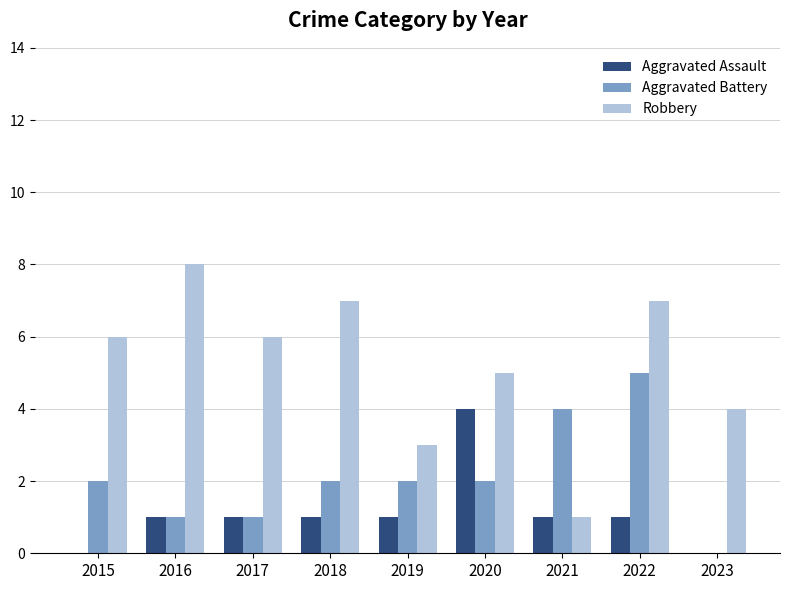

Reading left to right, transcribe all the data shown in this chart.

Aggravated Assault: 2015=0	2016=1	2017=1	2018=1	2019=1	2020=4	2021=1	2022=1	2023=0
Aggravated Battery: 2015=2	2016=1	2017=1	2018=2	2019=2	2020=2	2021=4	2022=5	2023=0
Robbery: 2015=6	2016=8	2017=6	2018=7	2019=3	2020=5	2021=1	2022=7	2023=4